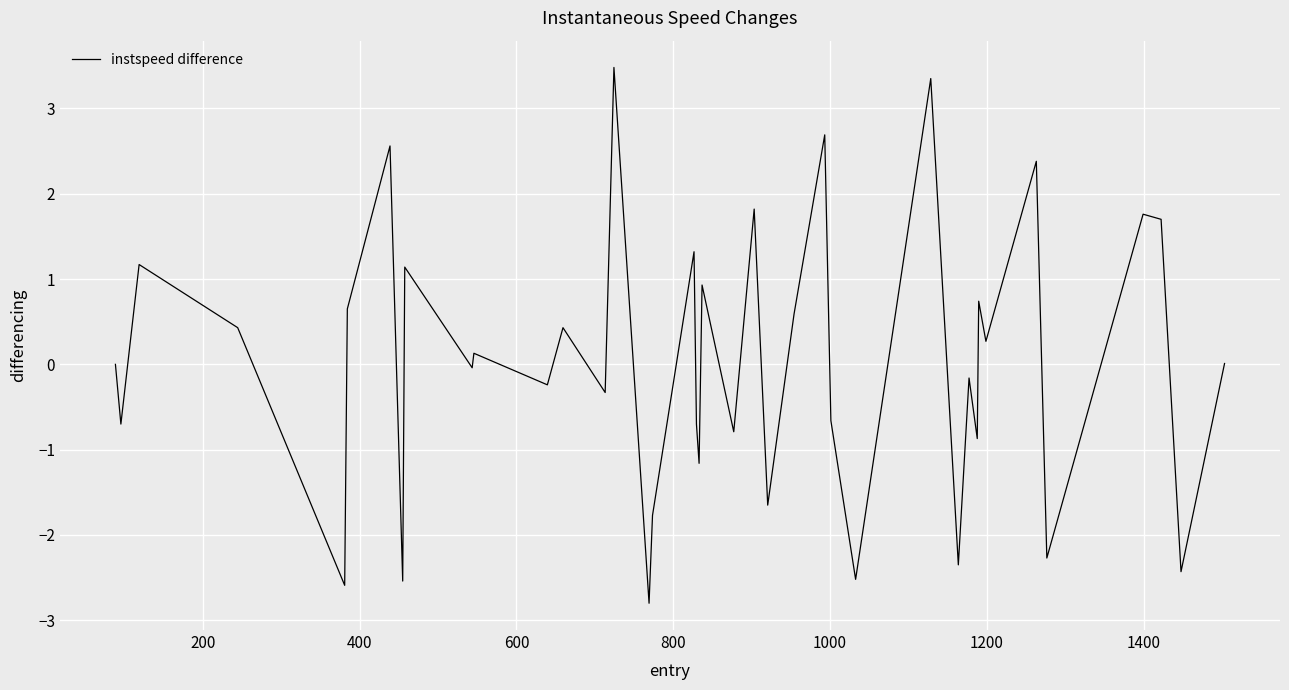

True or false: the data has more than 0 interior local peaks.

True